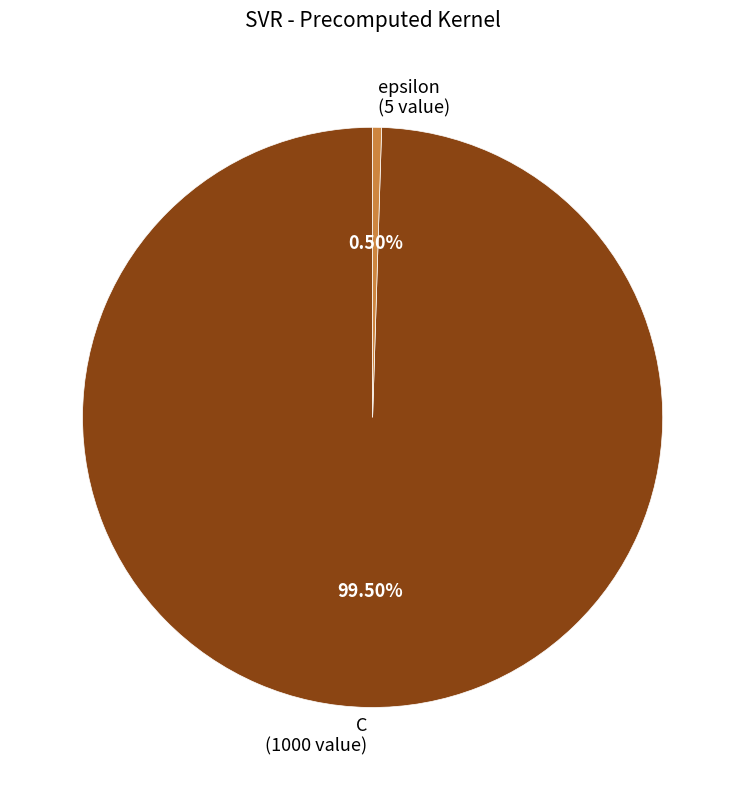

Rank the categories by value from lowest to highest.

epsilon, C